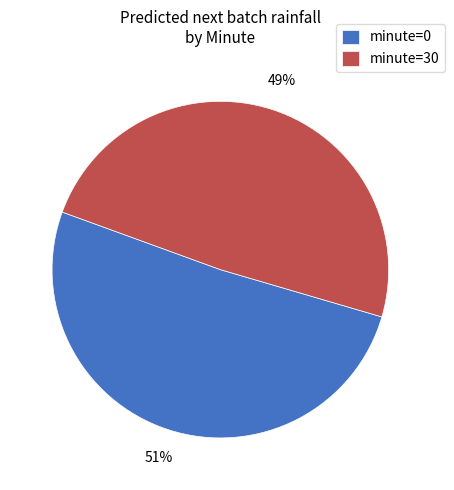

Which has a higher value, minute=0 or minute=30?

minute=0